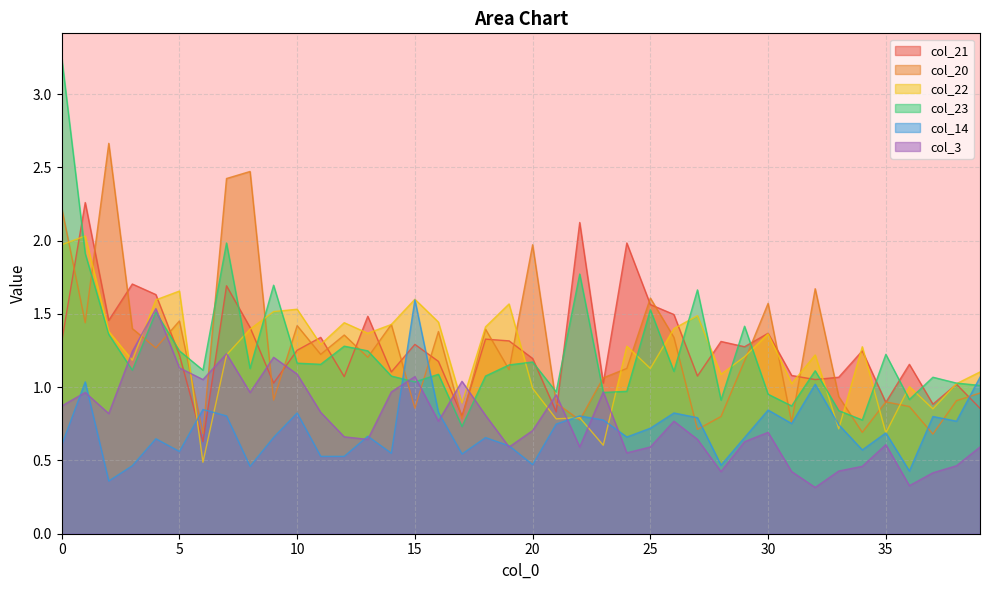

What is the difference between the maximum and minimum values in the col_3 series?

1.2